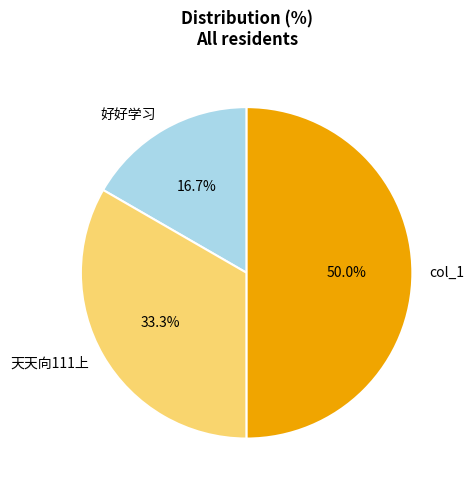

To the nearest percent, what percentage of the pie is col_1?

50%